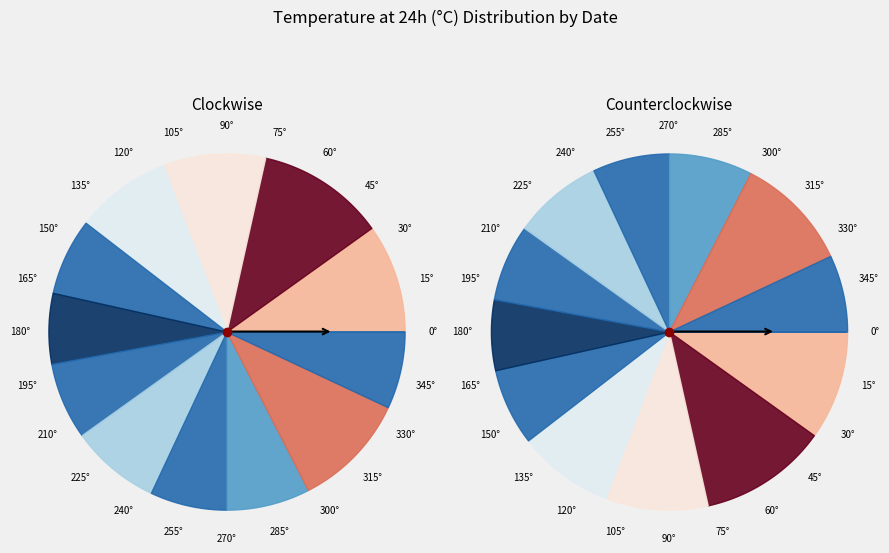

Approximately how many times larger is the value at 2023-10-31 compared to 2023-11-01?

1.1